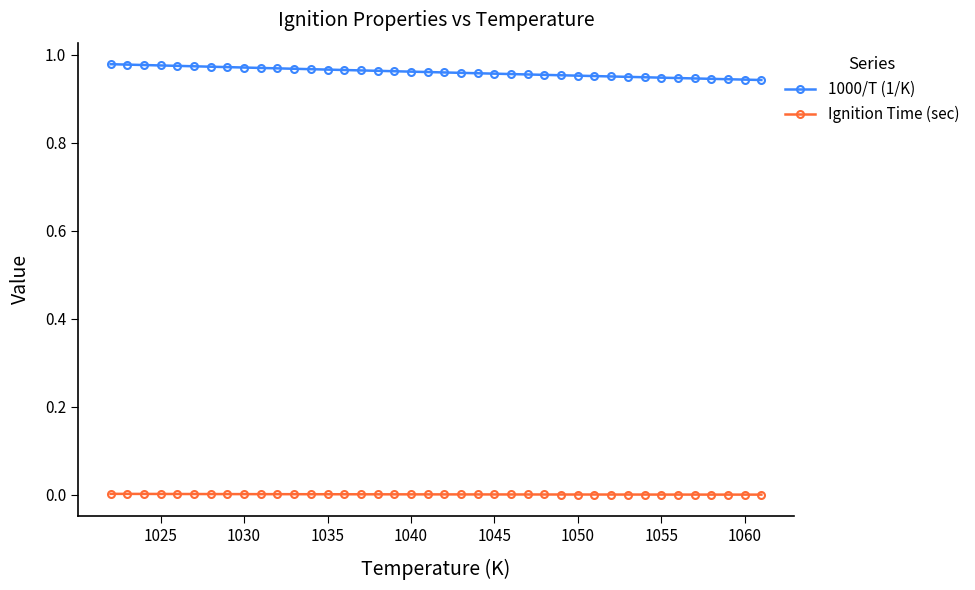

Rank the series by their maximum value, from highest to lowest.

1000/T (1/K), Ignition Time (sec)